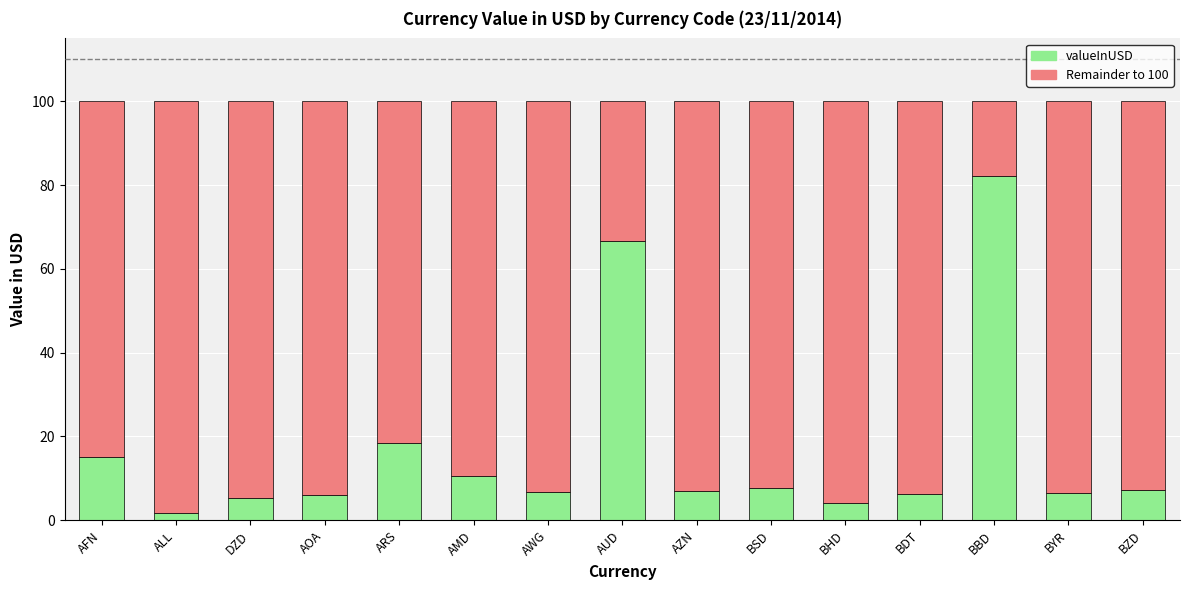

What is the average value of the valueInUSD series?

16.8